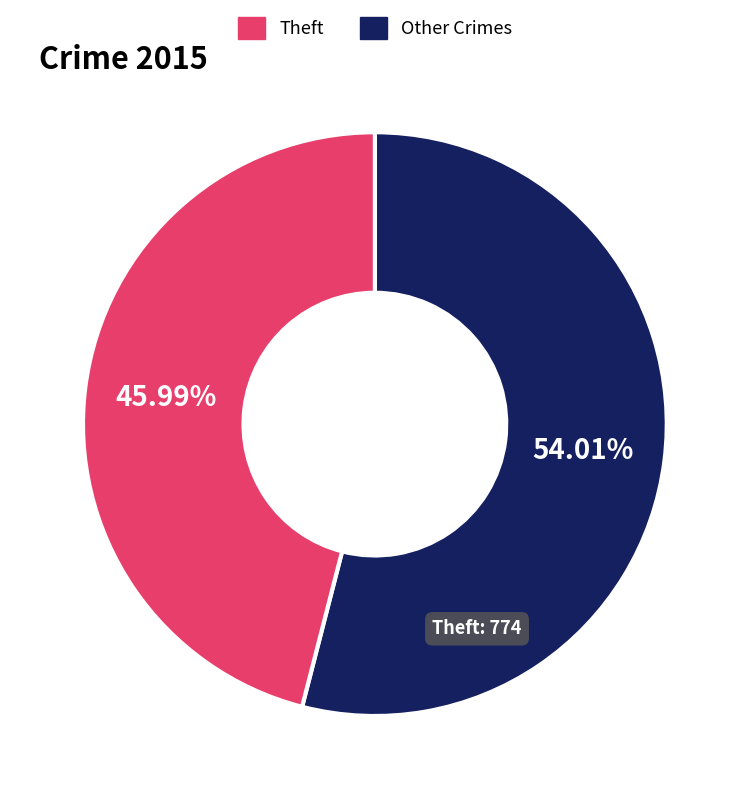

Is there any slice that represents more than half of the pie?

Yes